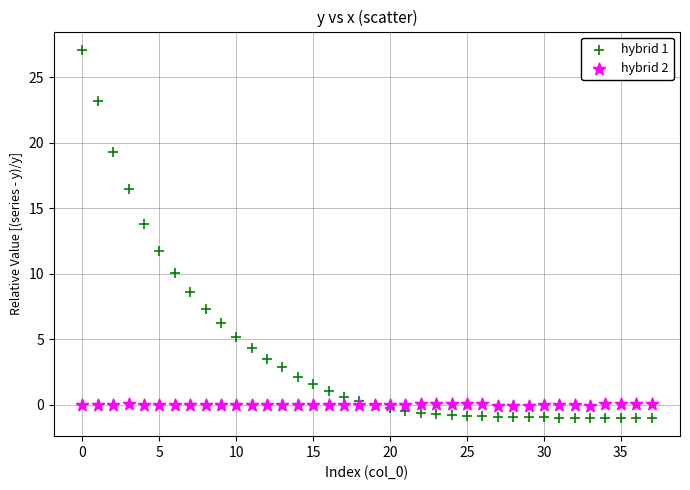

Across all series, what Y value is closest to 13?

13.8